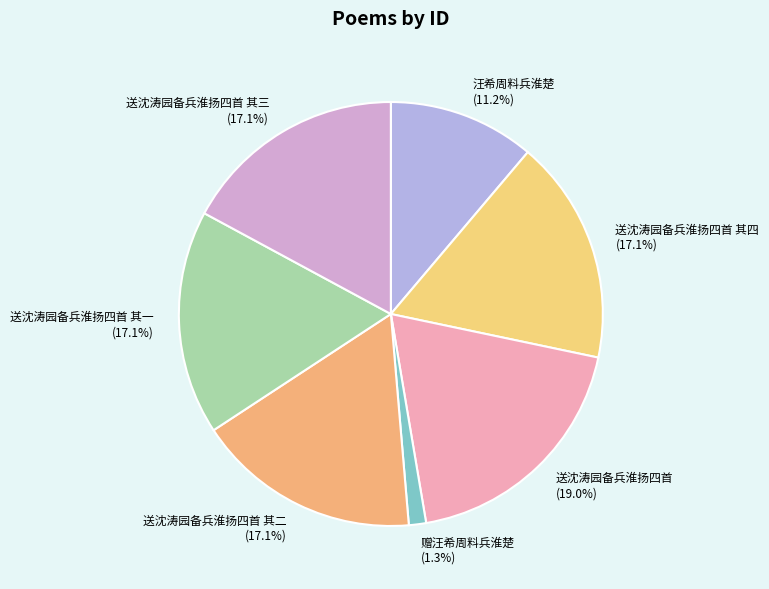

Is there any slice that represents more than half of the pie?

No